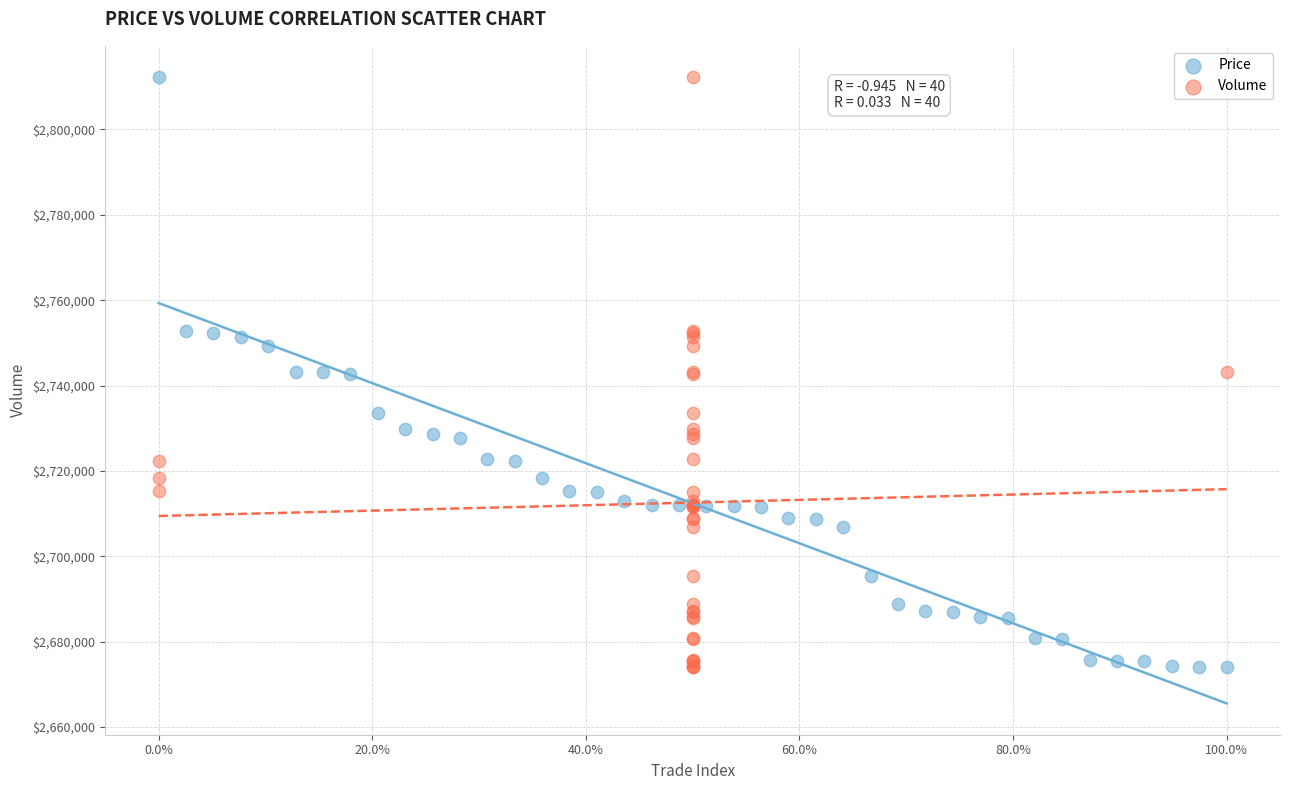

What are all the series names shown in the legend?

Price, Volume